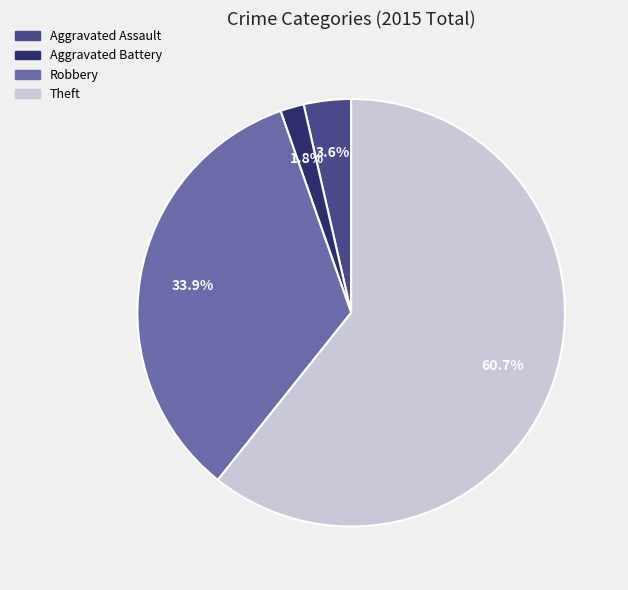

Is there any slice that represents more than half of the pie?

Yes